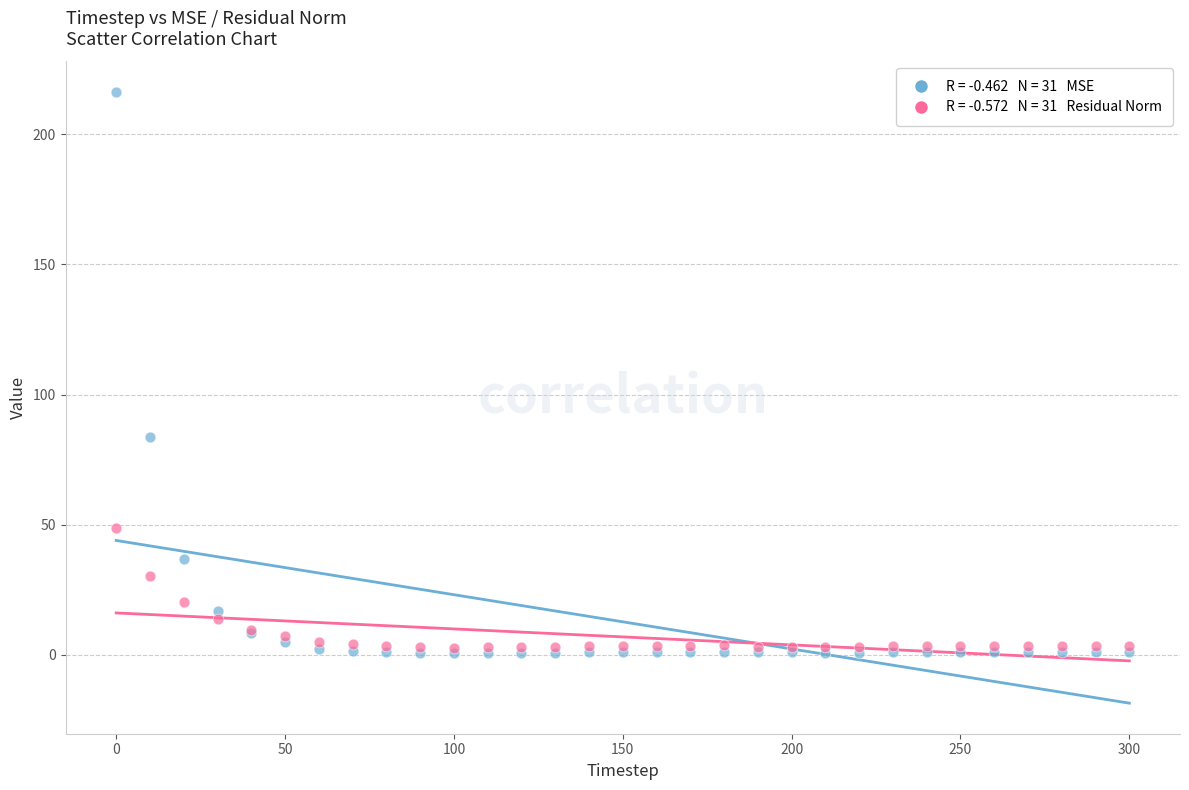

Across all series, what Y value is closest to 108?

83.7